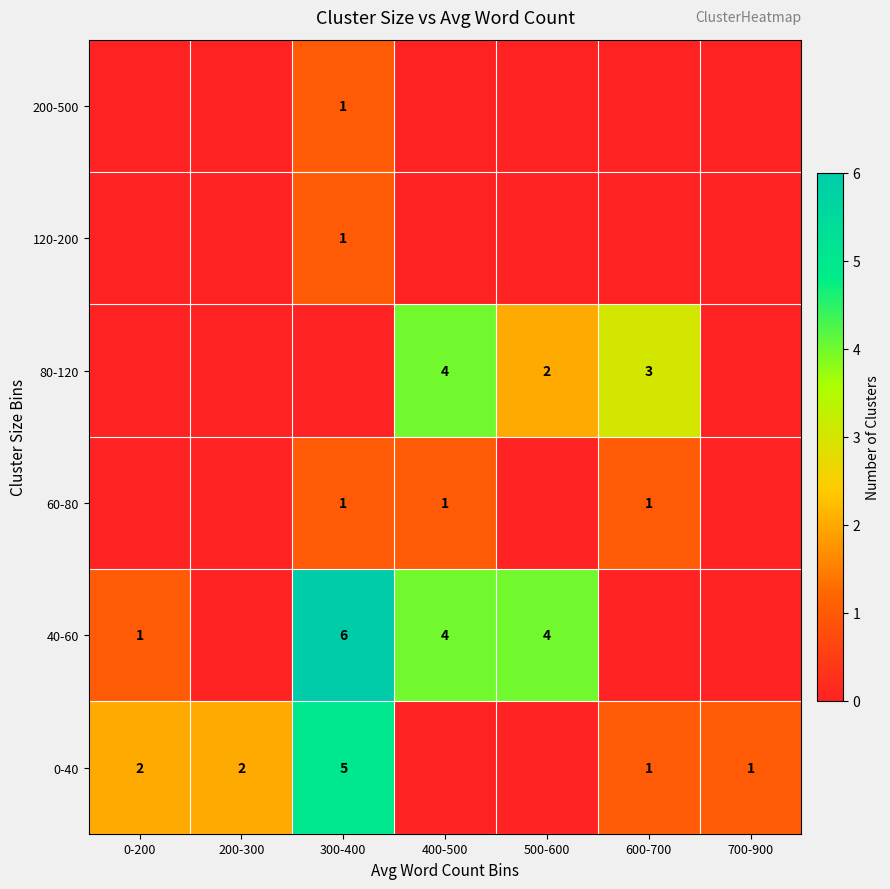

At which category does the chart reach its peak across all series?

300-400